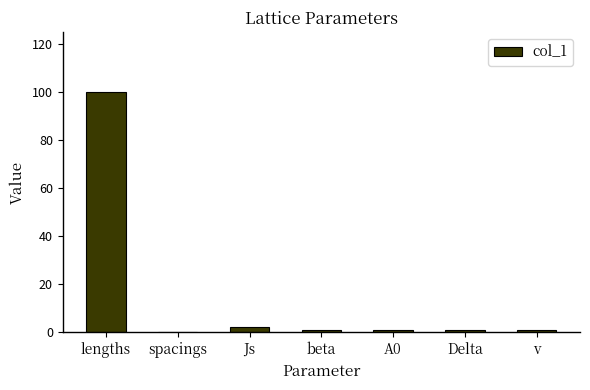

Are the bars grouped side by side (vs. stacked)?

No